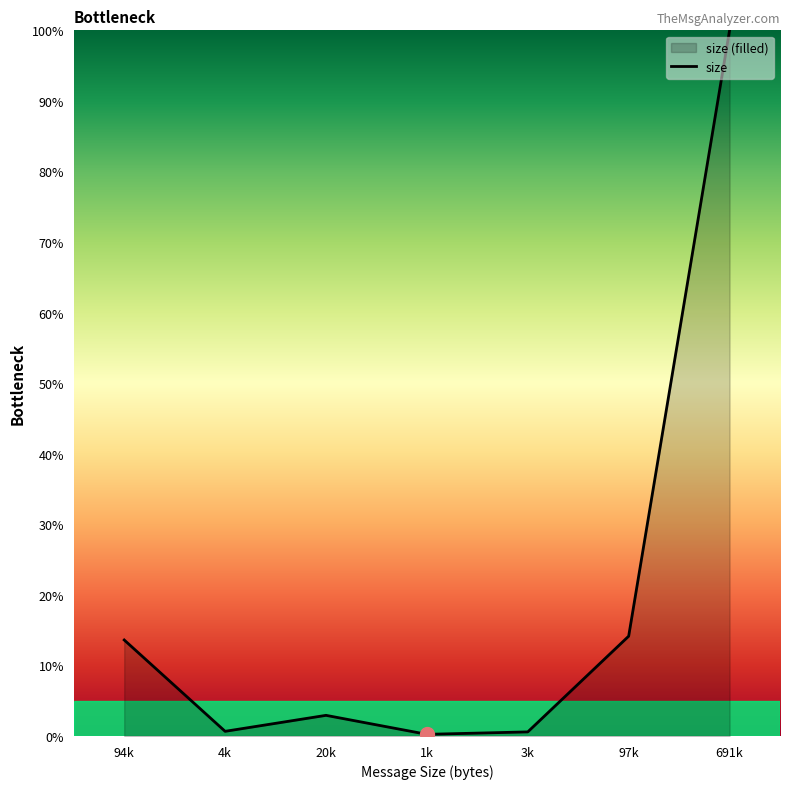

Between 3k and 691k, which is larger?

691k